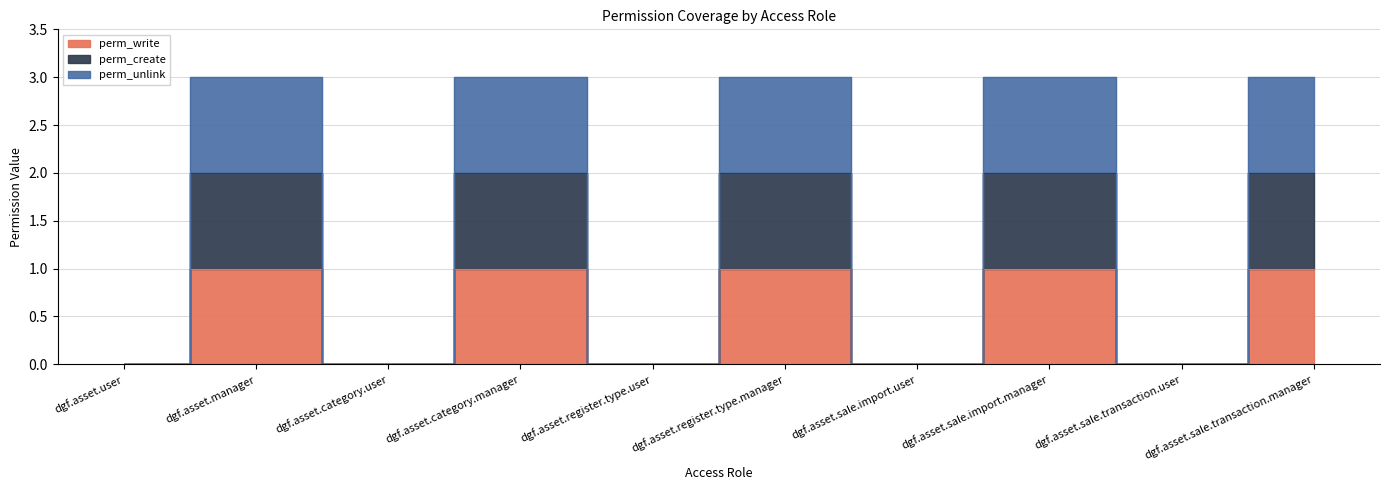

What is the label of the 9th point from the right?

dgf.asset.manager